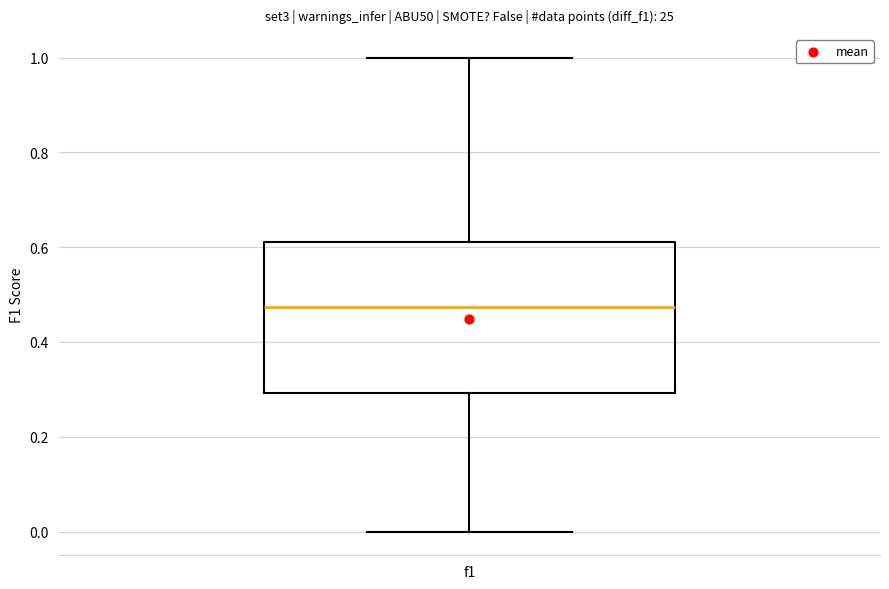

Read this box plot against the y-axis: the position of the median line, the range covered by the box, and the ends of both whiskers. The values are not printed on the chart, so give them approximately, as read against the axis.

median 0.48, box 0.30 to 0.62, whiskers 0.00 to 1.00